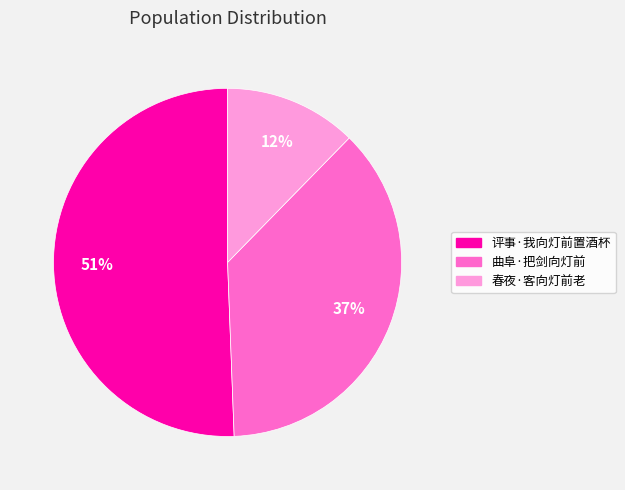

Rank the categories by value from lowest to highest.

春夜·客向灯前老, 曲阜·把剑向灯前, 评事·我向灯前置酒杯